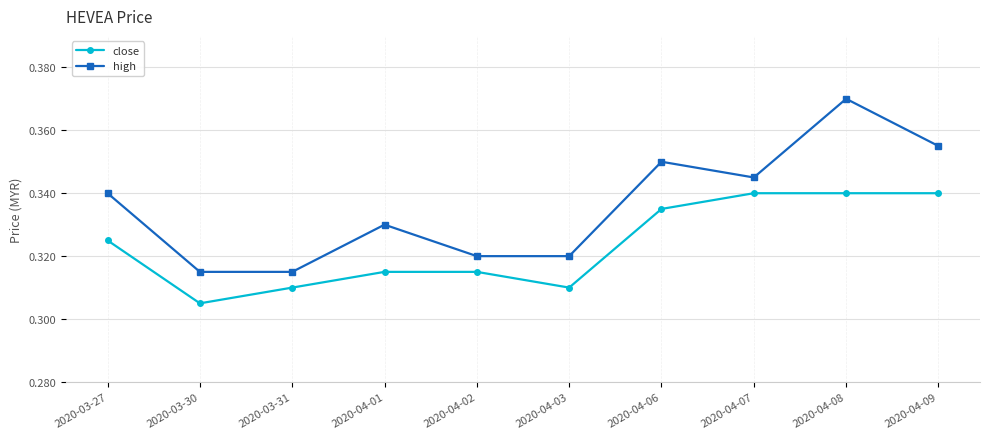

Which series has the largest total across all categories?

high